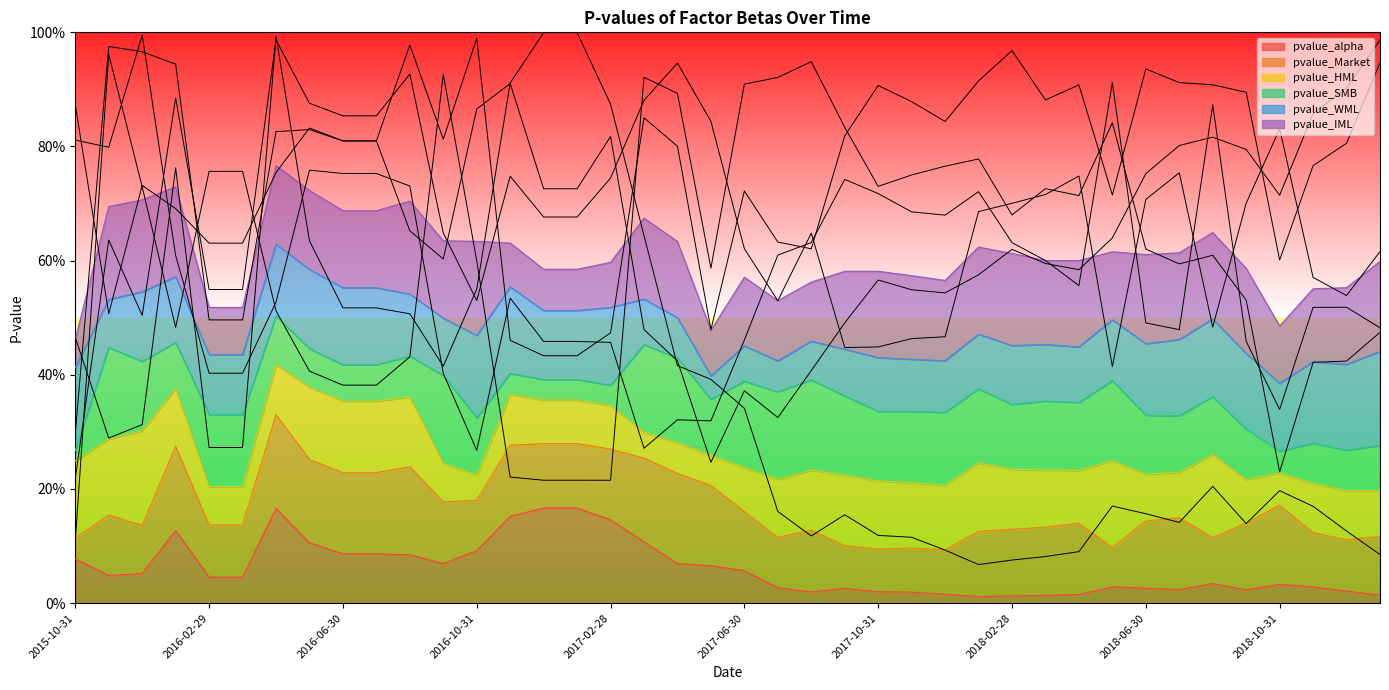

True or false: pvalue_alpha and pvalue_HML intersect in this chart.

False